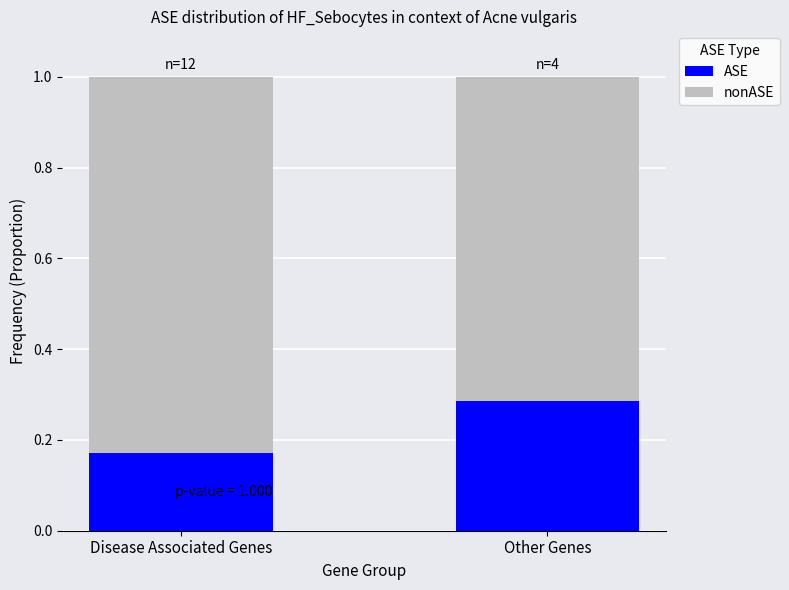

List the labels in order of ASE value, smallest first.

Disease Associated Genes, Other Genes